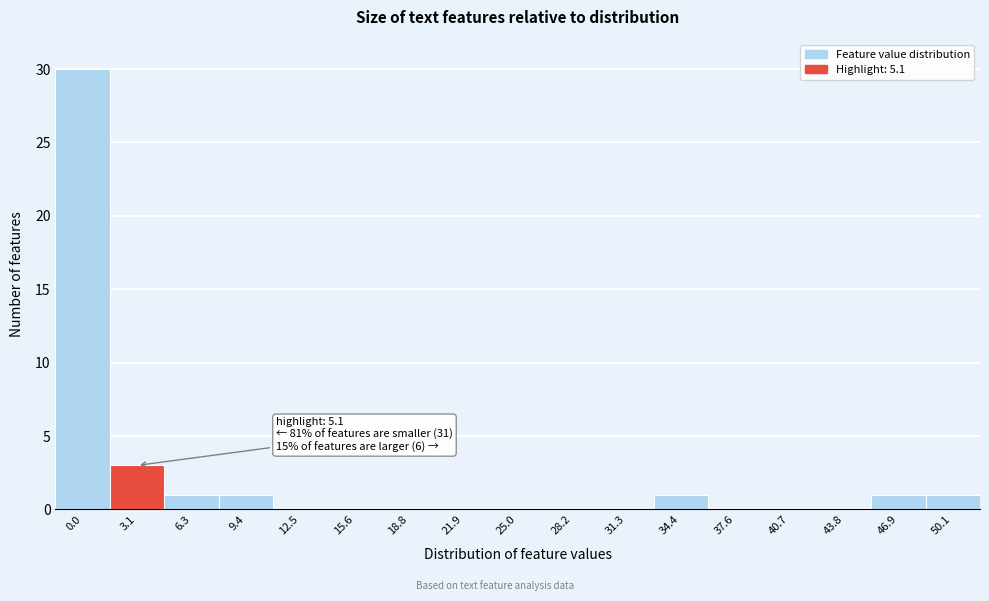

Reading left to right, extract all data points from this chart.

0.0=30	3.1=3	6.3=1	9.4=1	12.5=0	15.6=0	18.8=0	21.9=0	25.0=0	28.2=0	31.3=0	34.4=1	37.6=0	40.7=0	43.8=0	46.9=1	50.1=1